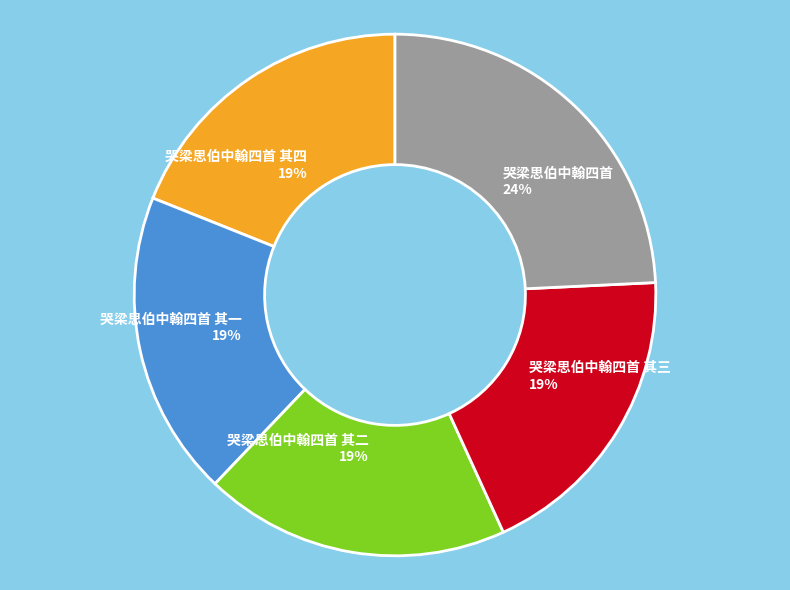

Approximately how many times larger is the value at 哭梁思伯中翰四首 其二 compared to 哭梁思伯中翰四首 其一?

1.0